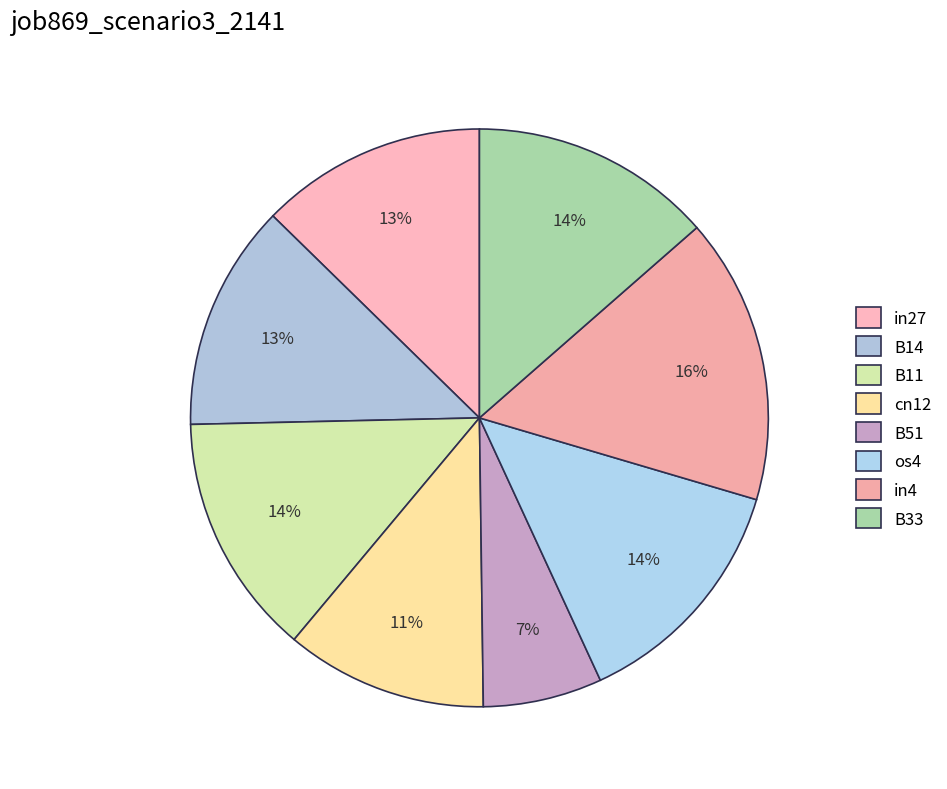

Rank the categories by value from highest to lowest.

in4, B11, os4, B33, in27, B14, cn12, B51